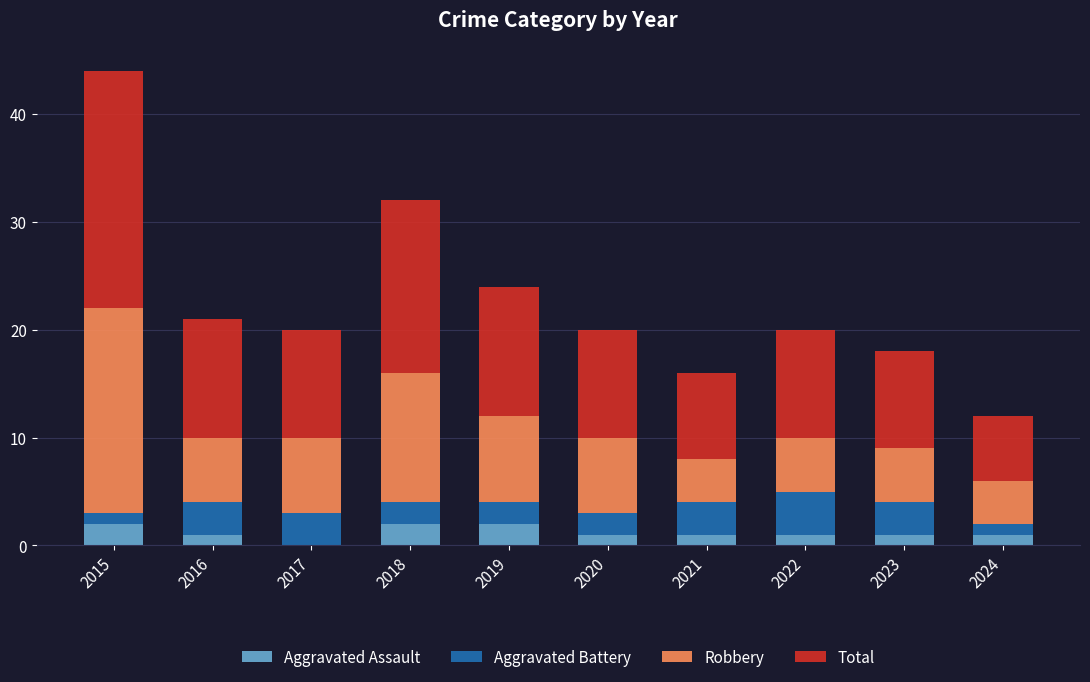

Count the number of categories in the chart.

10